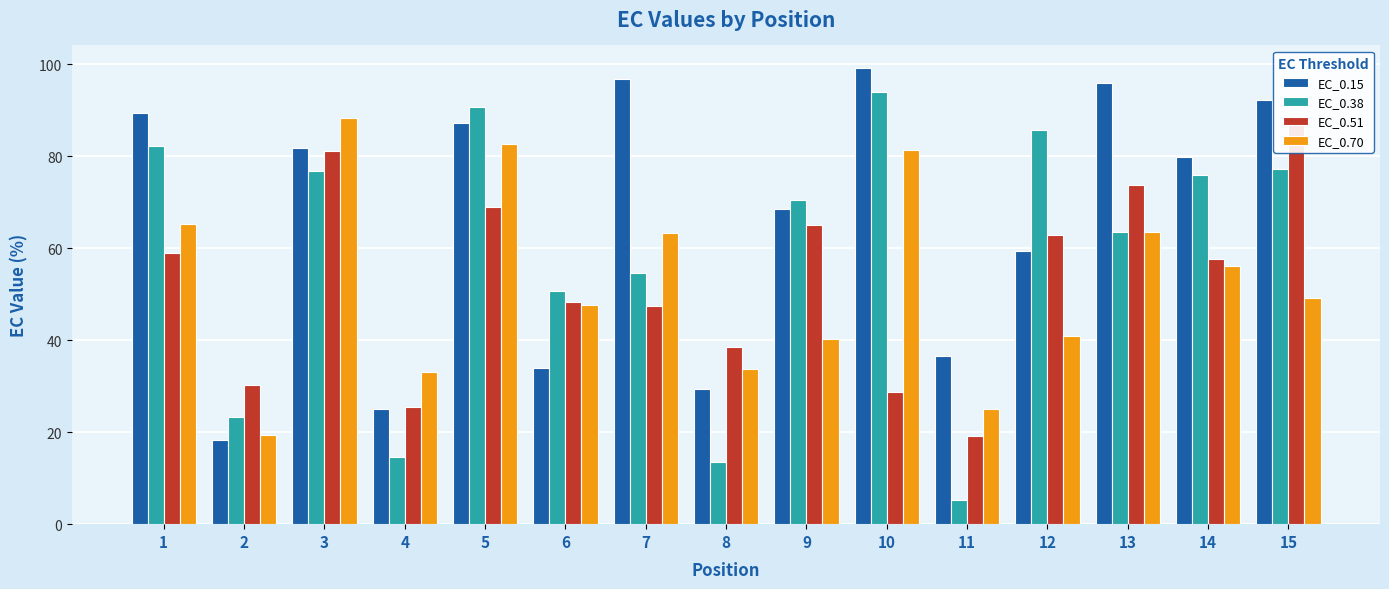

Is the value of EC_0.51 at 9 greater than the value of EC_0.15 at 12?

Yes